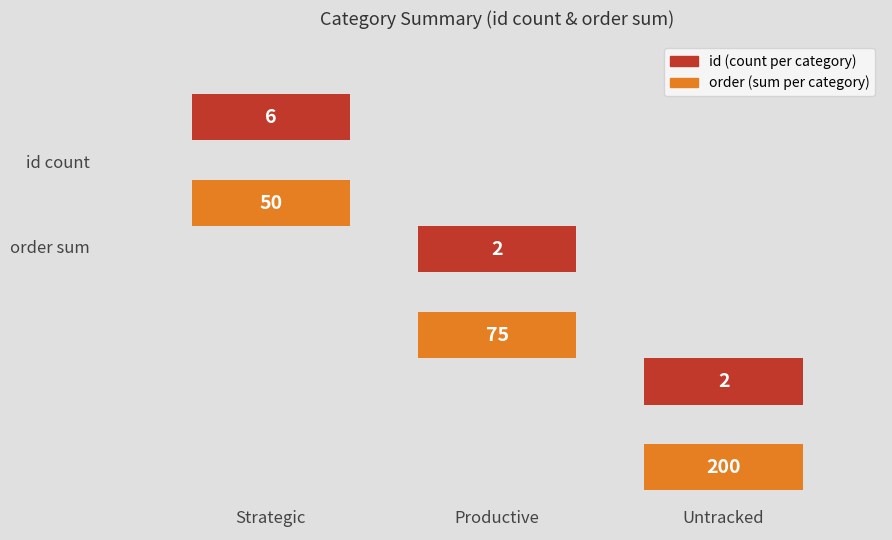

Reading left to right, extract all data points from this chart.

id (count per category): Strategic=6	Productive=2	Untracked=2
order (sum per category): Strategic=50	Productive=75	Untracked=200